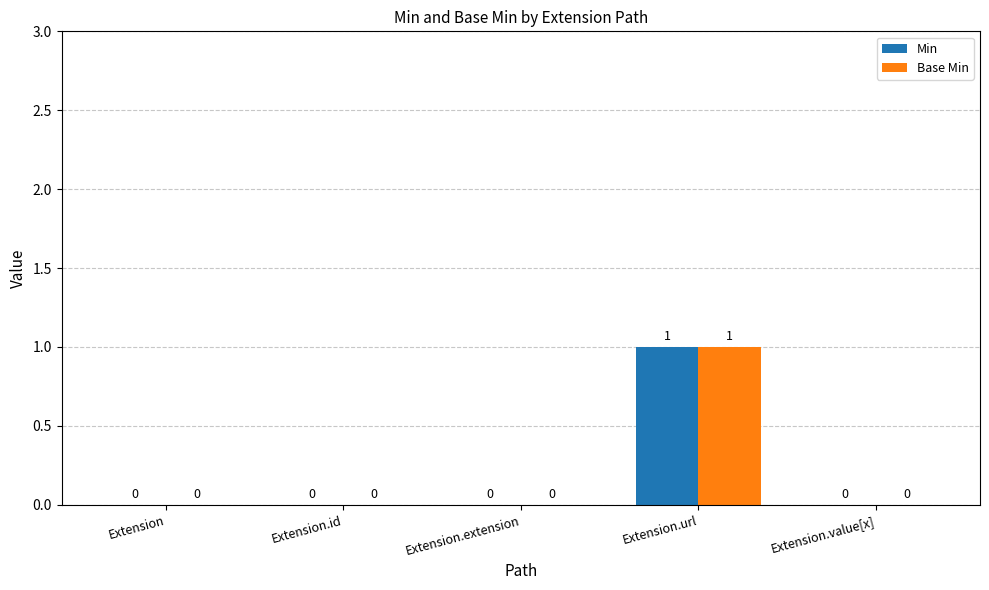

At which category does the chart reach its peak across all series?

Extension.url